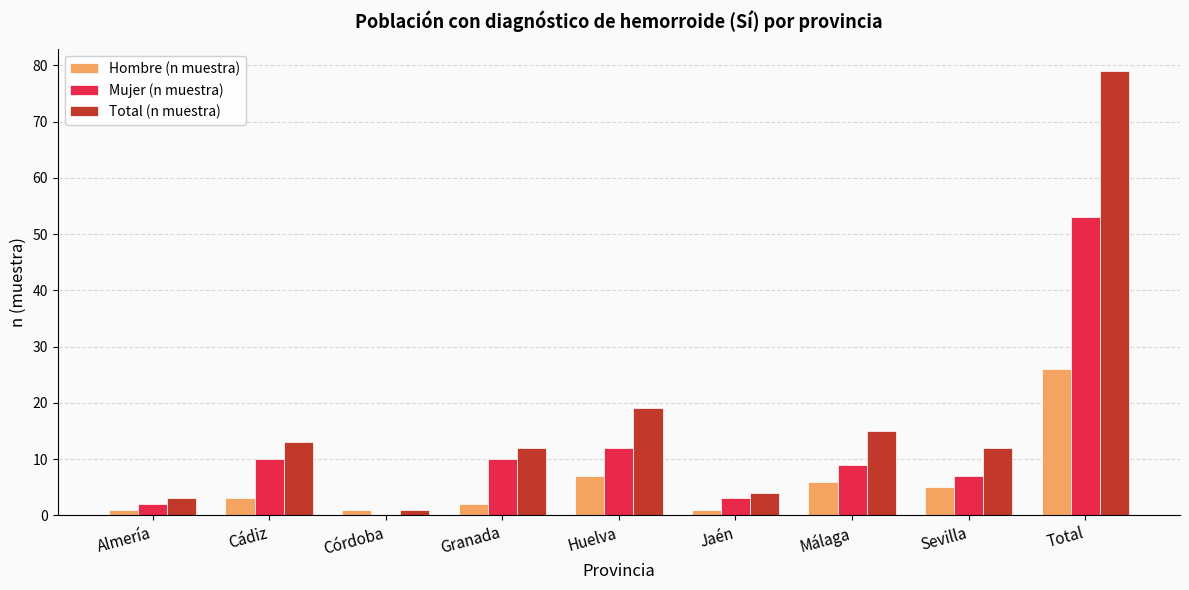

What is the highest value of the Mujer (n muestra) series?

53